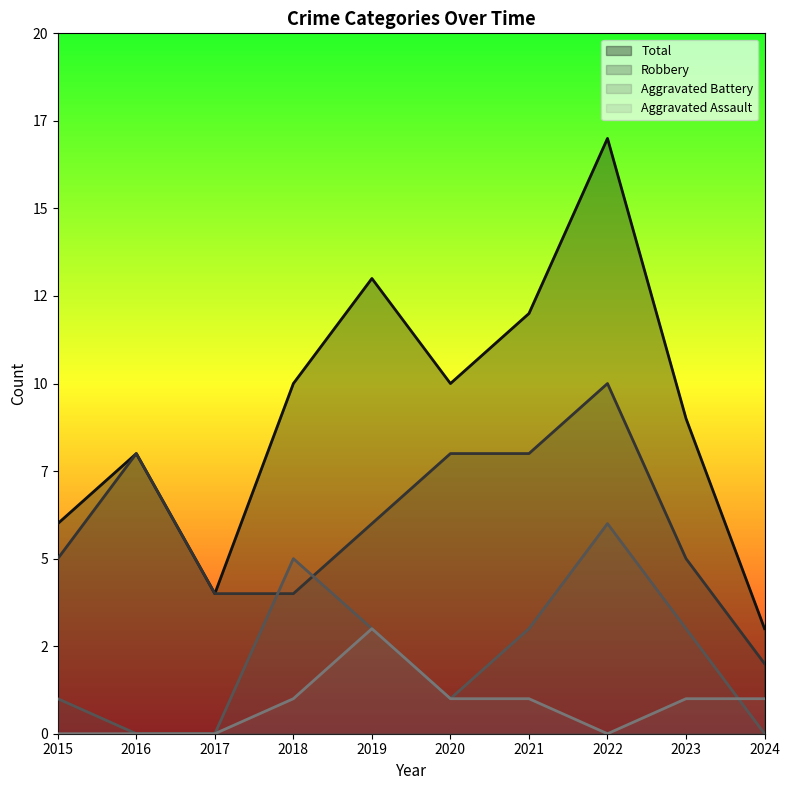

The Total series shows 4 at 2017. True or false?

True